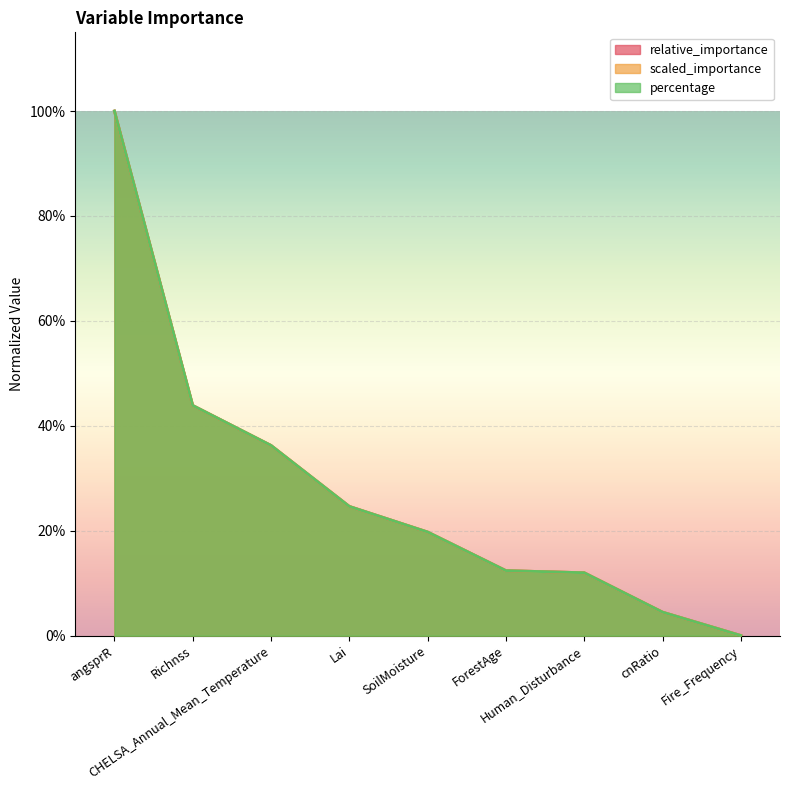

What is the label of the 6th point from the left?

ForestAge